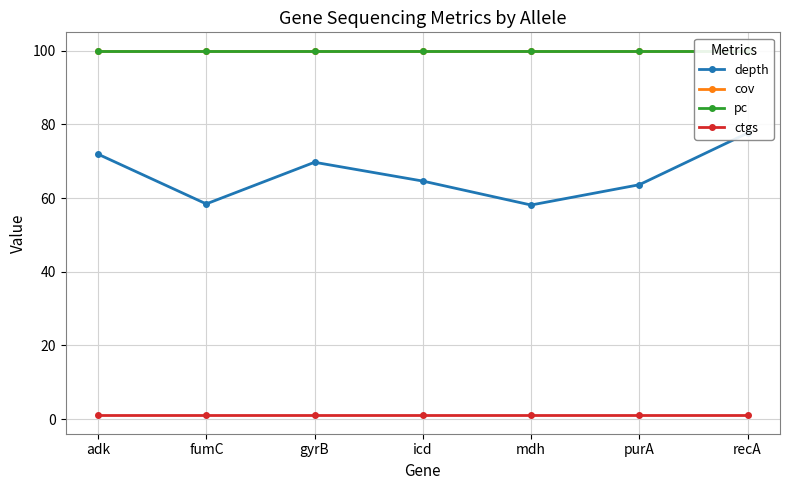

Between fumC and icd, which is larger?

icd